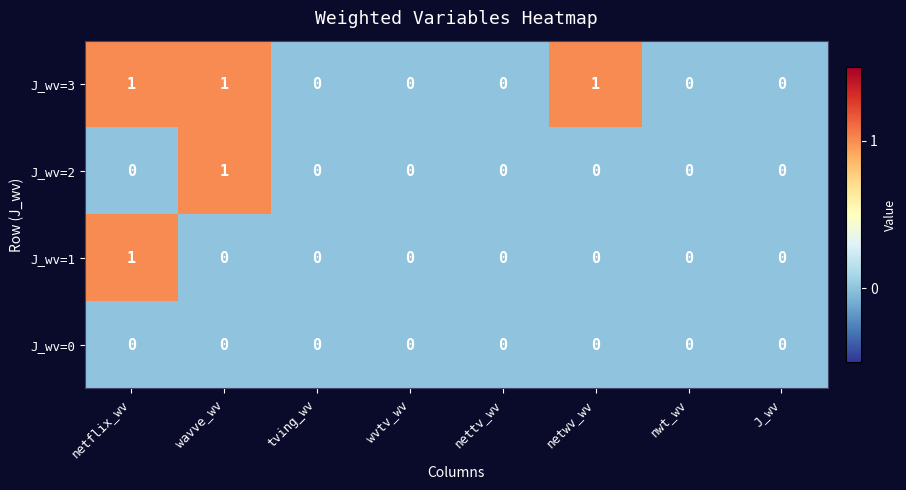

Which series has the largest total across all categories?

J_wv=3